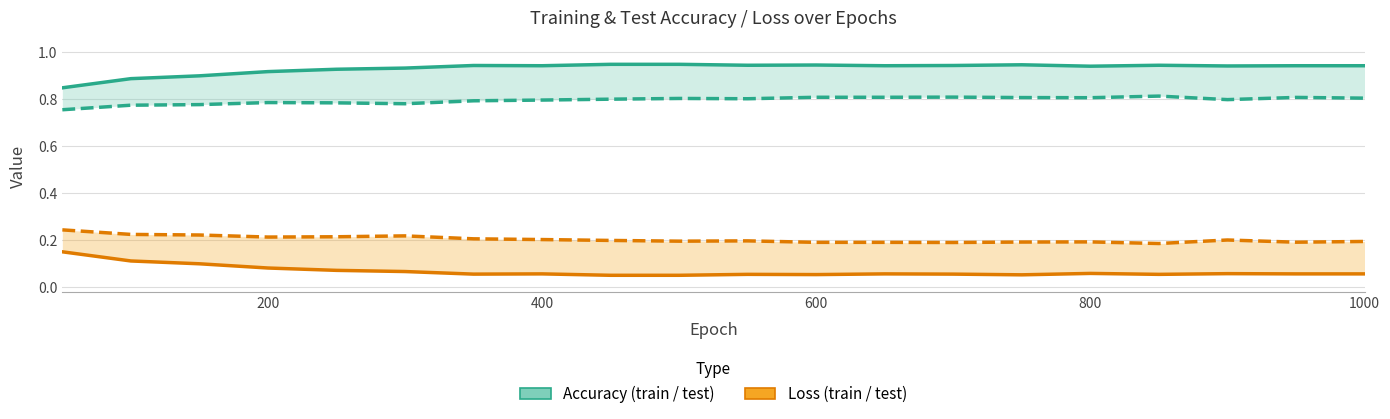

What is the sum of all test acc values?

15.9